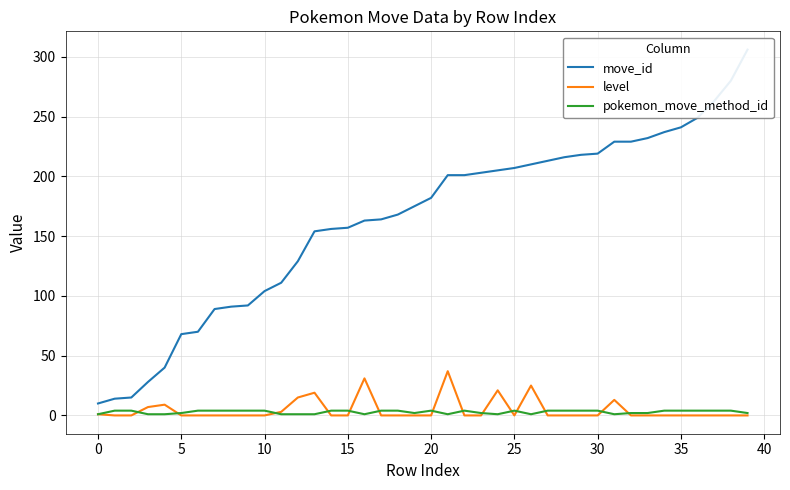

What is the maximum value shown in the chart?

306